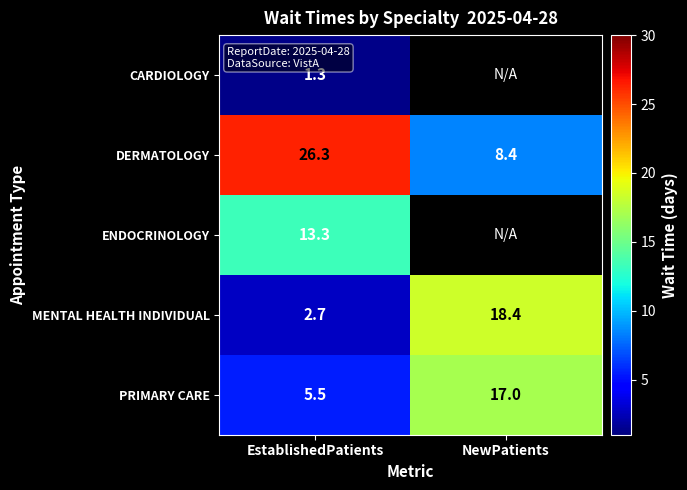

The PRIMARY CARE series shows 3.2 at EstablishedPatients. True or false?

False